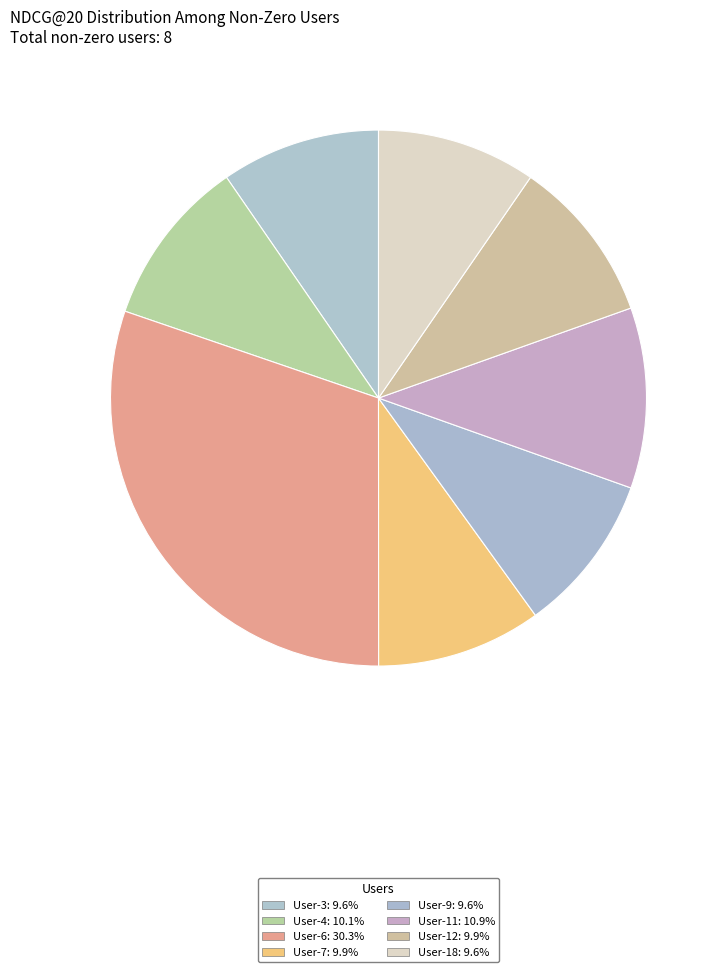

What percentage is the User-4 slice, to the nearest percent?

10%